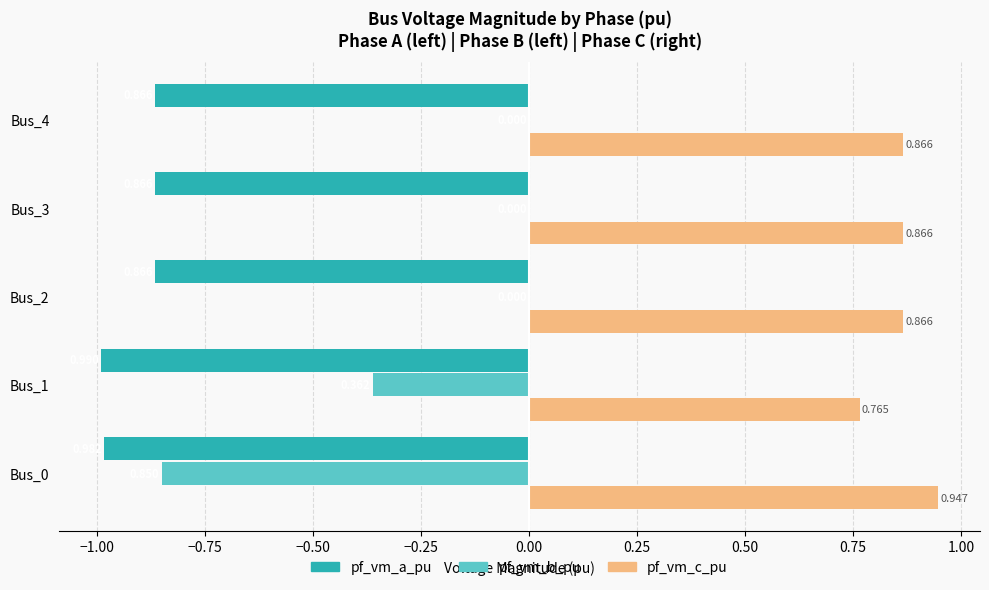

Which series has the widest spread of values?

pf_vm_b_pu